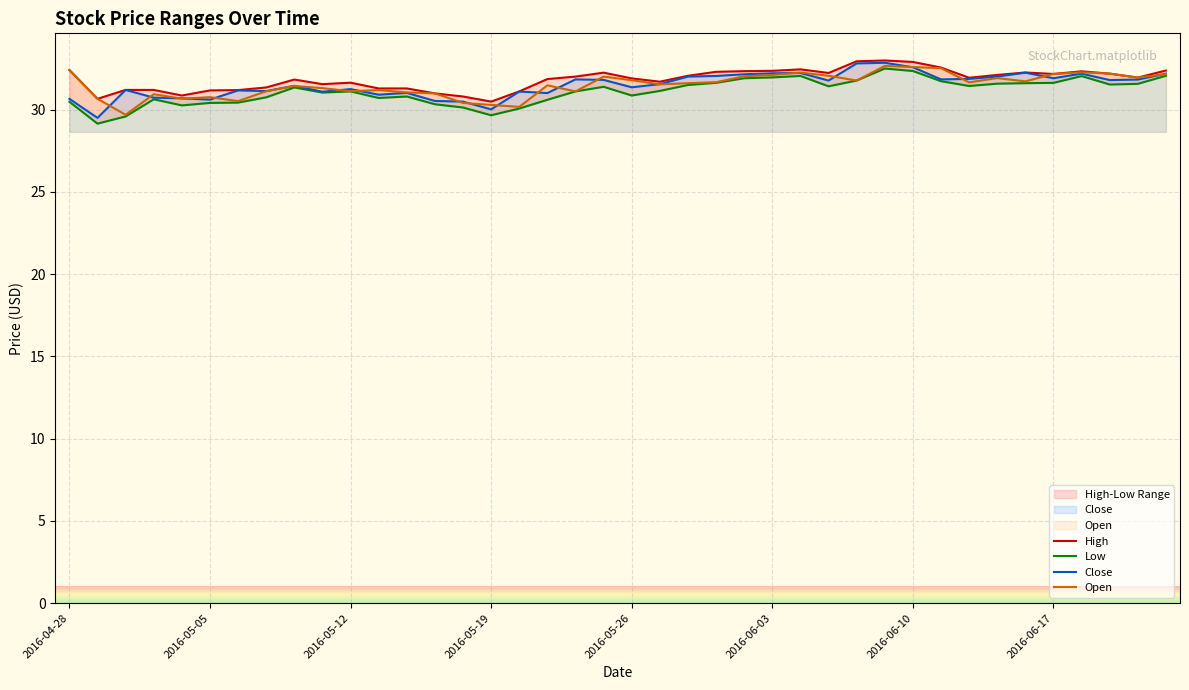

What is the minimum value for Close?

29.5